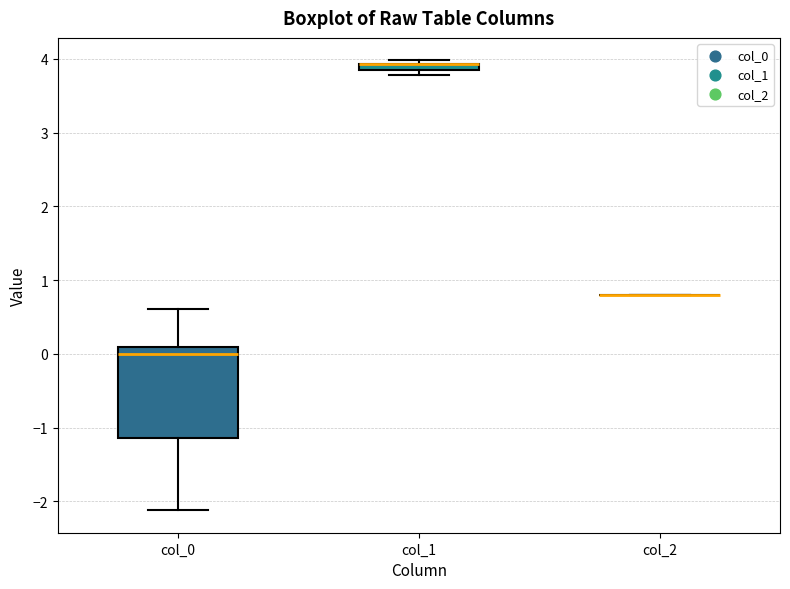

Which box is the tallest, from its lower edge to its upper edge?

col_0